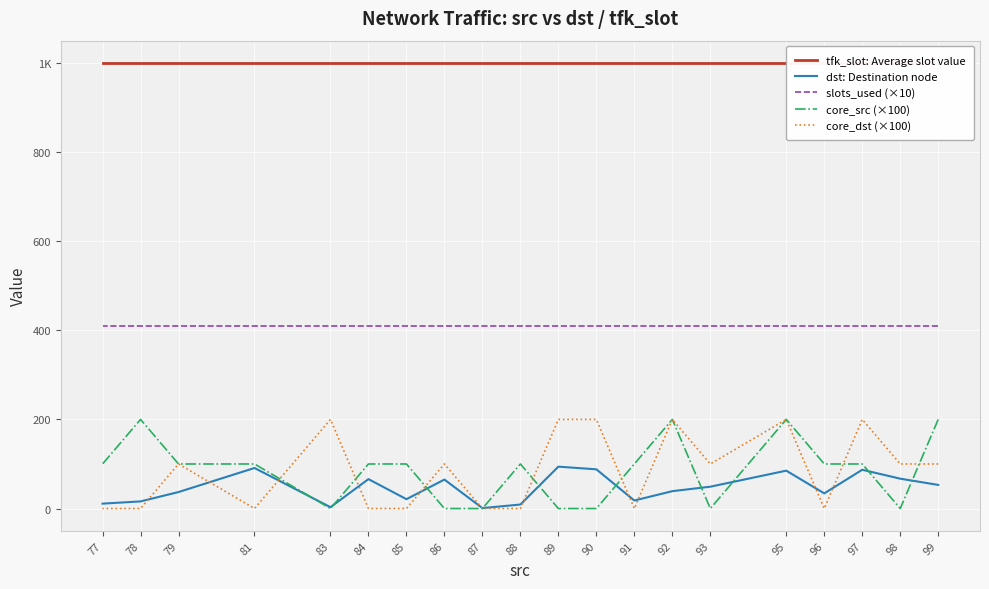

Which series has the largest total across all categories?

tfk_slot: Average slot value